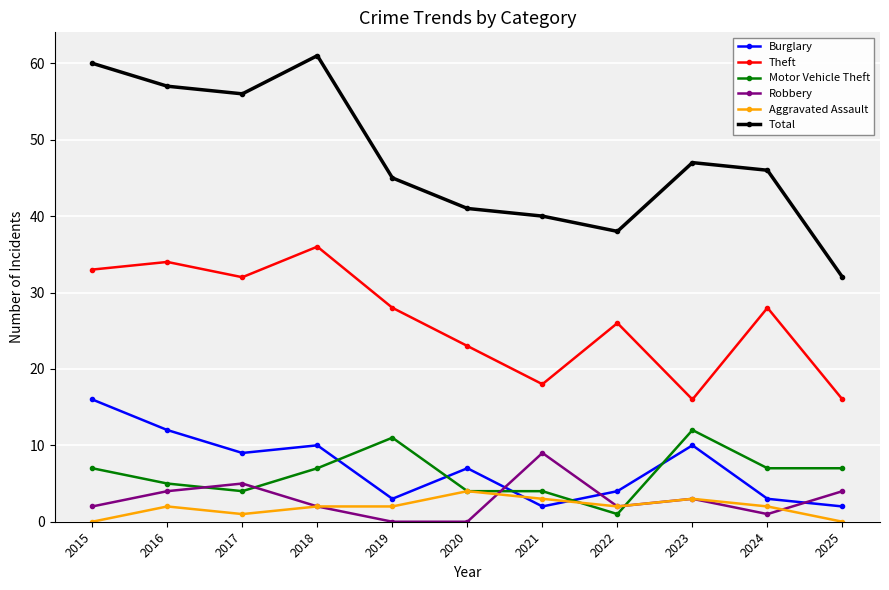

Which series has the largest range (max minus min)?

Total